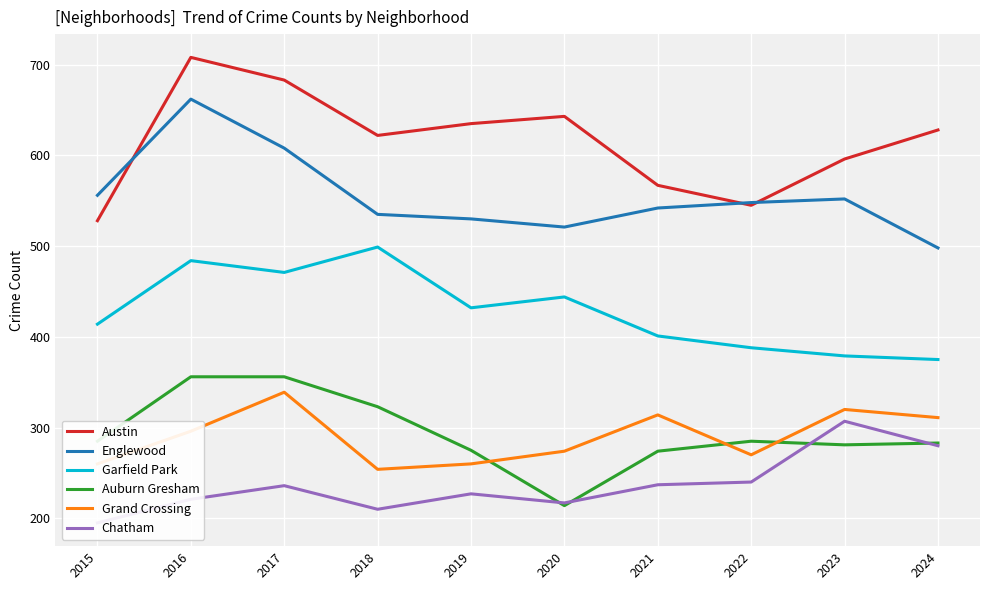

True or false: Garfield Park and Englewood cross at least once.

False